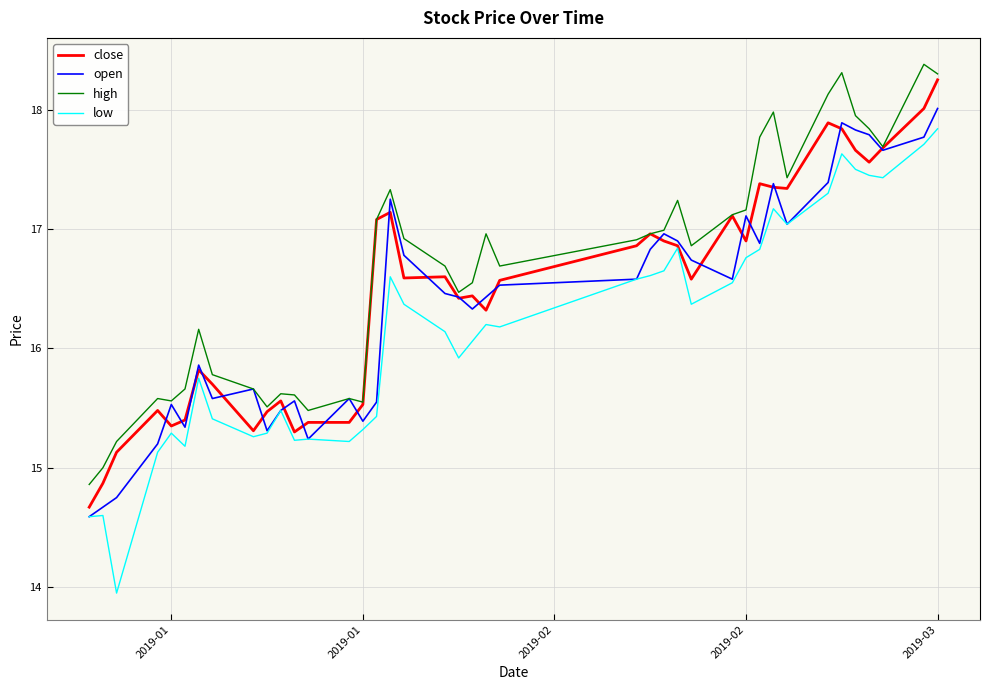

At how many categories does at least one series exceed 14?

40